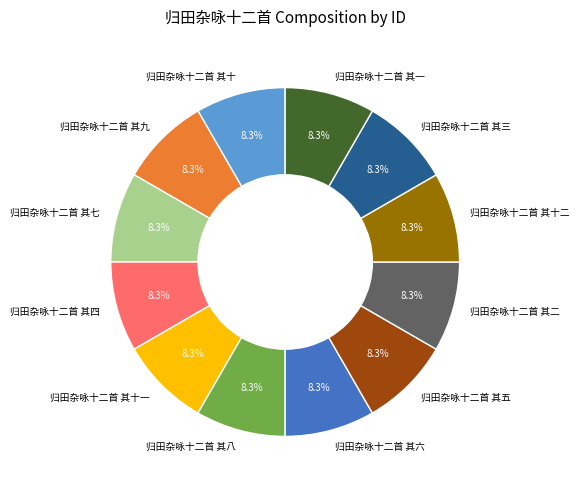

Does 归田杂咏十二首 其五 account for over 50% of the chart?

No